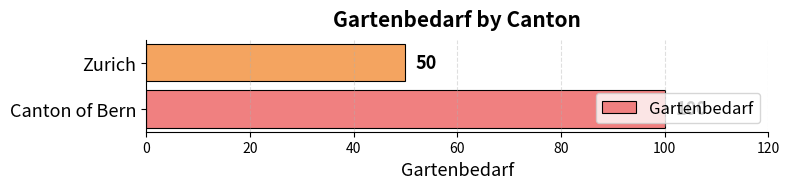

What is the sum of all values?

150